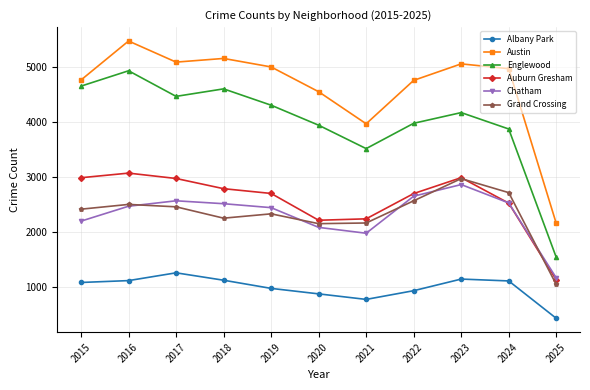

The Grand Crossing series shows 1039 at 2025. True or false?

True